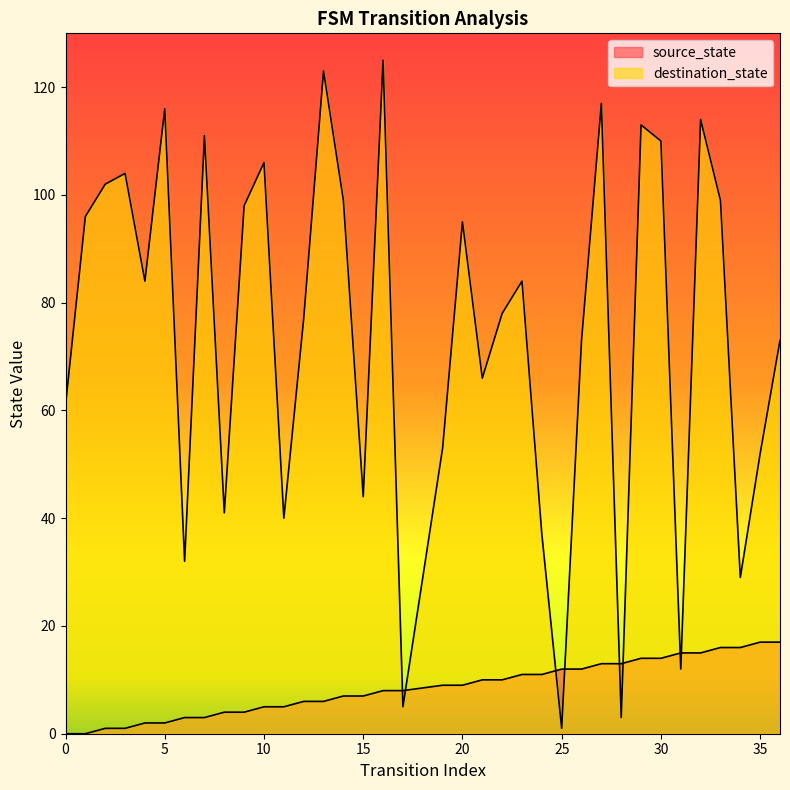

Reading left to right, what are all the values shown in this chart?

source_state: 0	0	1	1	2	2	3	3	4	4	5	5	6	6	7	7	8	8	9	9	10	10	11	11	12	12	13	13	14	14	15	15	16	16	17	17
destination_state: 61	96	102	104	84	116	32	111	41	98	106	40	77	123	99	44	125	5	53	95	66	78	84	37	1	73	117	3	113	110	12	114	99	29	52	73